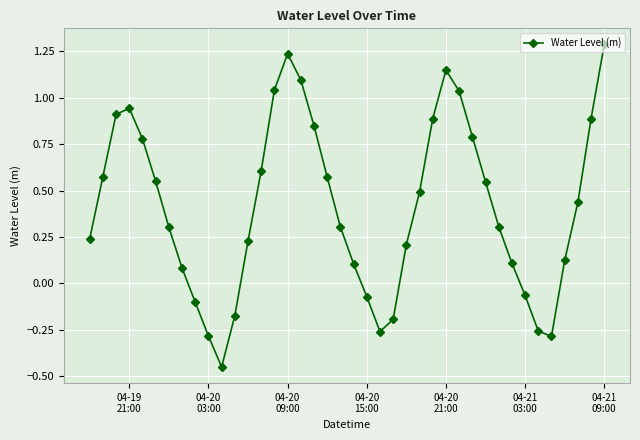

What is the greatest value displayed?

1.3